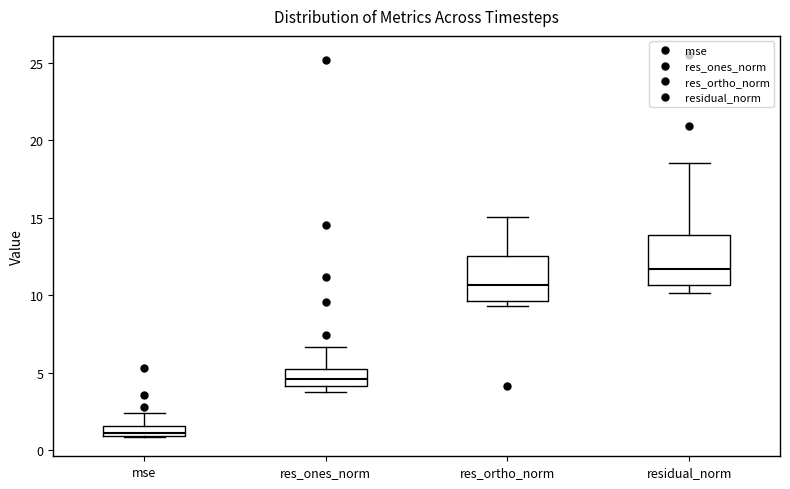

Which box's median line is the lowest?

mse